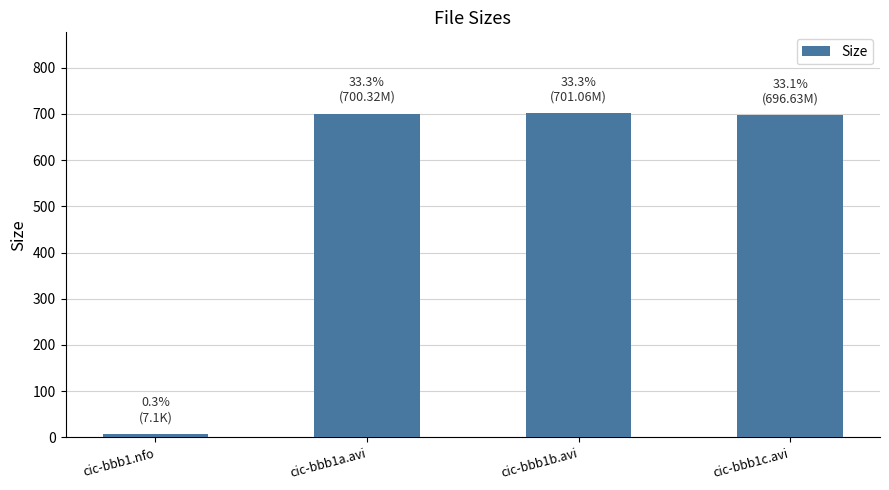

Is it true that the value at cic-bbb1c.avi is 696.6?

True